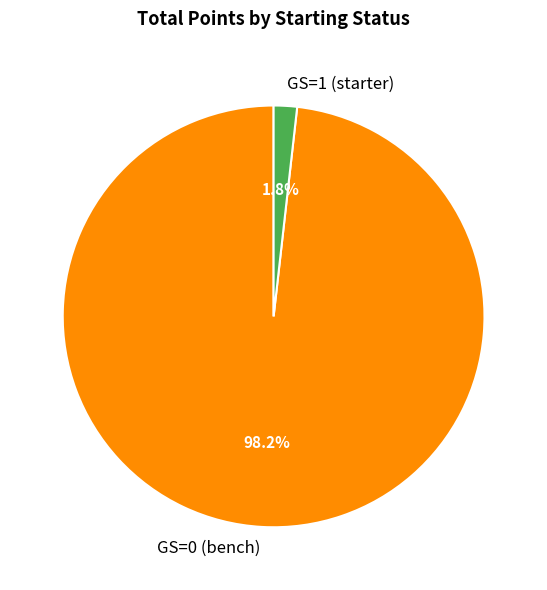

Is there any slice that represents more than half of the pie?

Yes